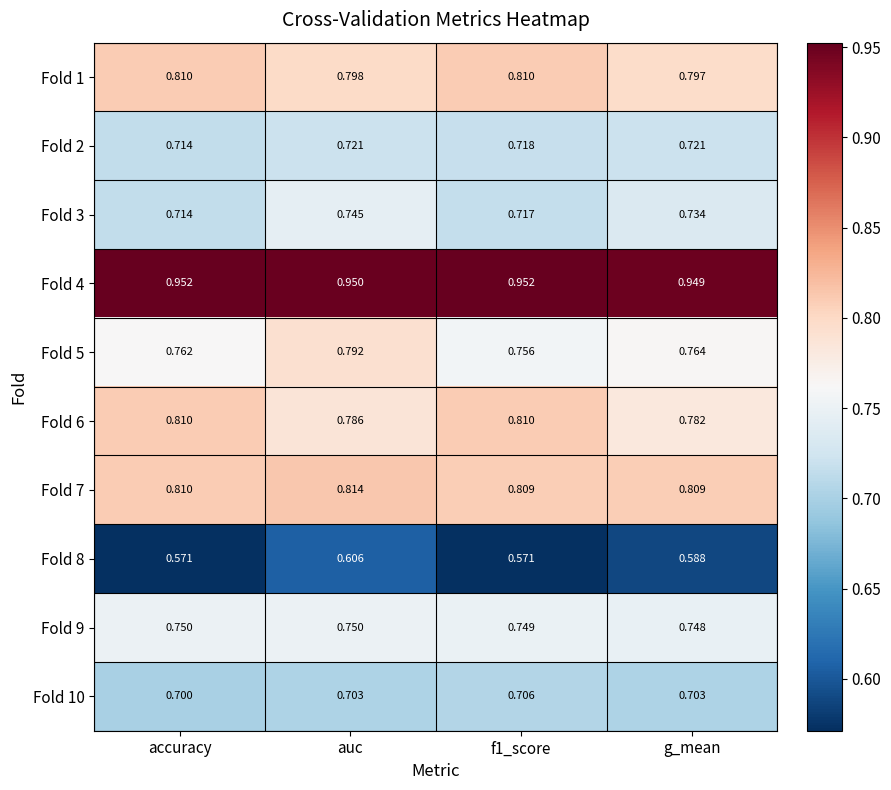

Where is Fold 1 nearest to the value 0?

g_mean